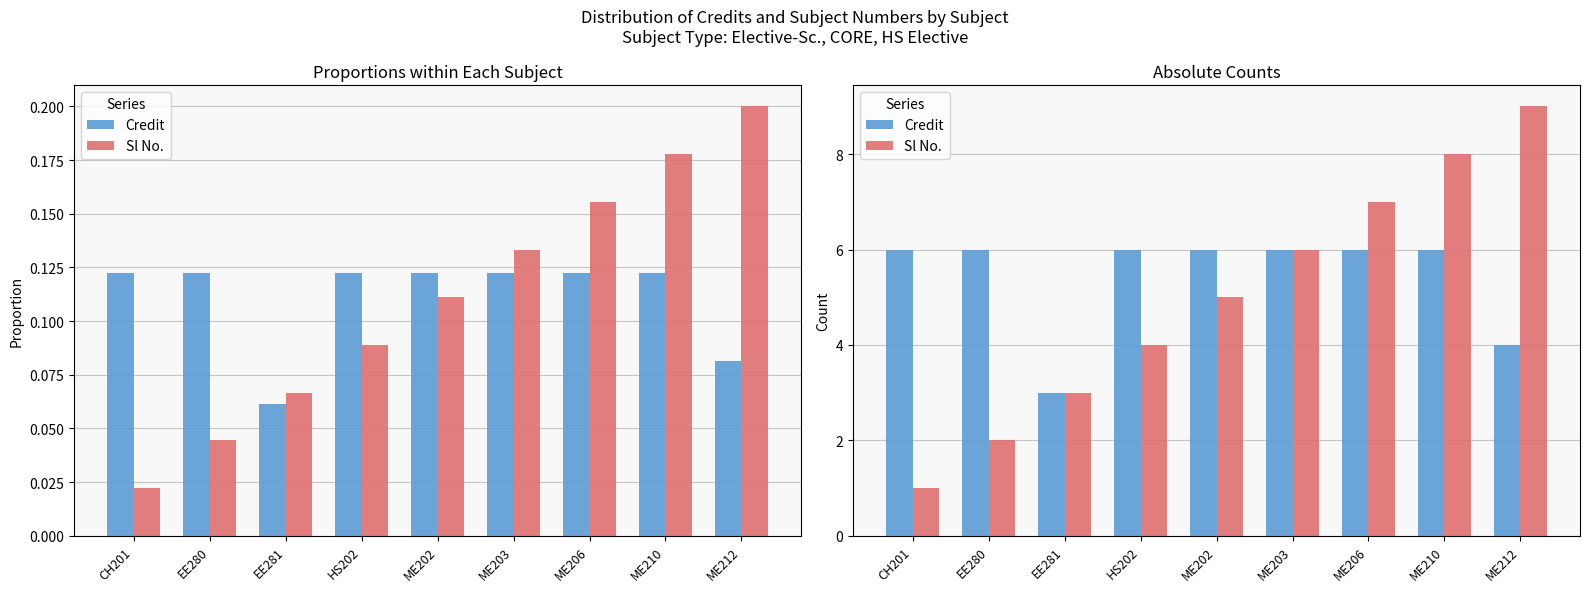

What position from the left is ME202?

5